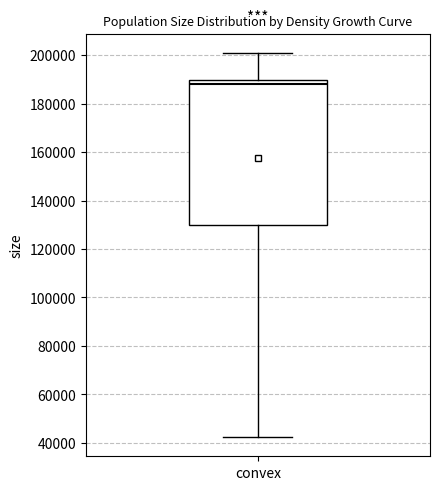

Transcribe this box plot: give where the median line is, the range the box spans, and where the two whiskers end, as read against the y-axis. The values are not printed on the chart, so give them approximately, as read against the axis.

median 188000, box 130000 to 190000, whiskers 42000 to 200000